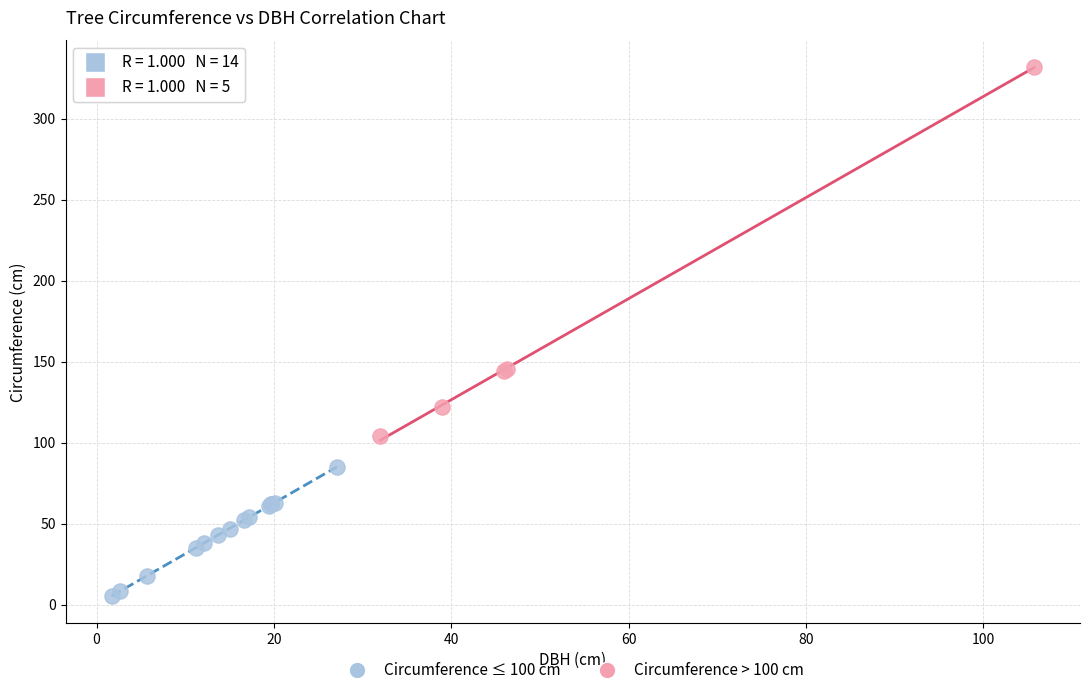

Which series has the largest Y range (max minus min)?

Circumference > 100 cm